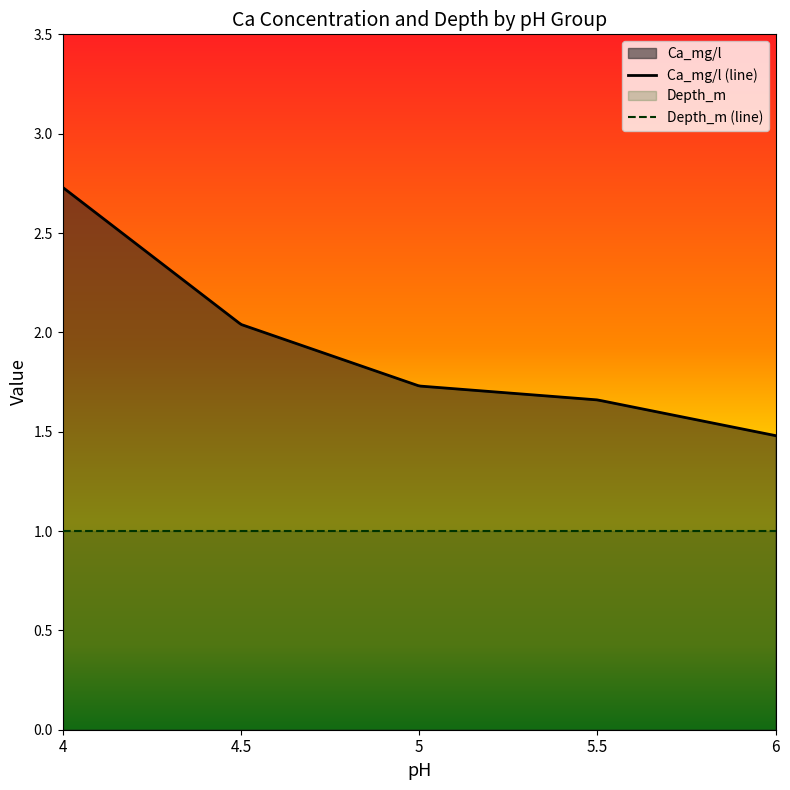

Does the chart display data point markers on the line(s)?

No